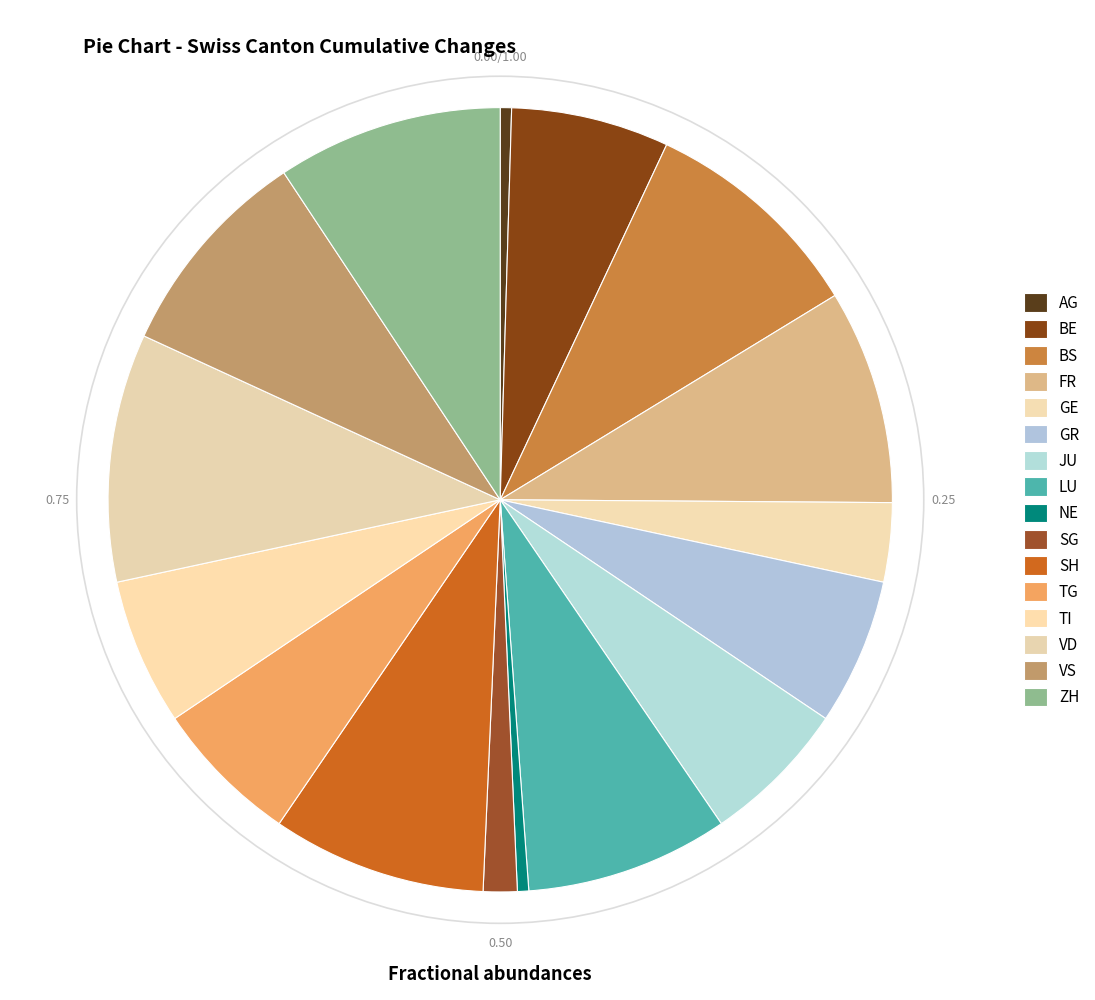

Count the number of slices in the pie.

16